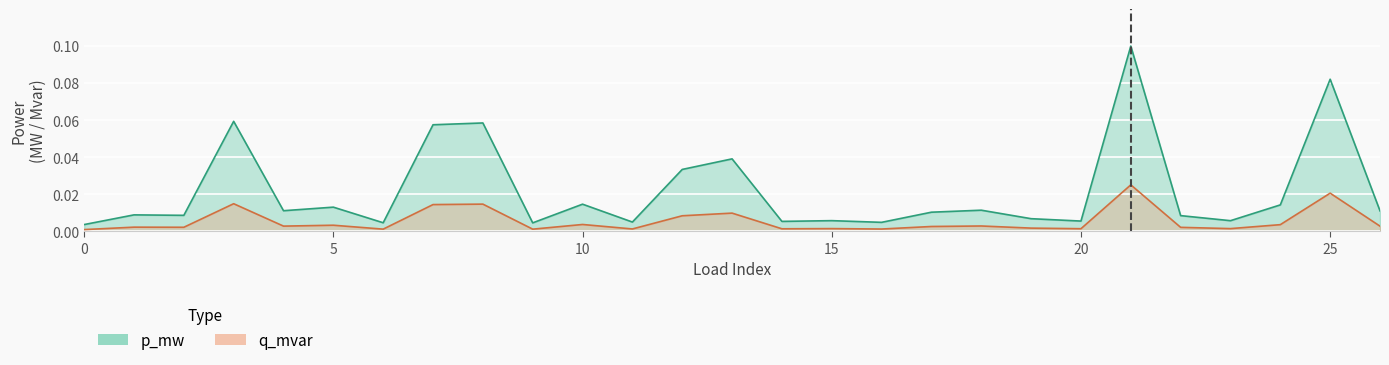

The p_mw series shows 0.1 at 25. True or false?

True